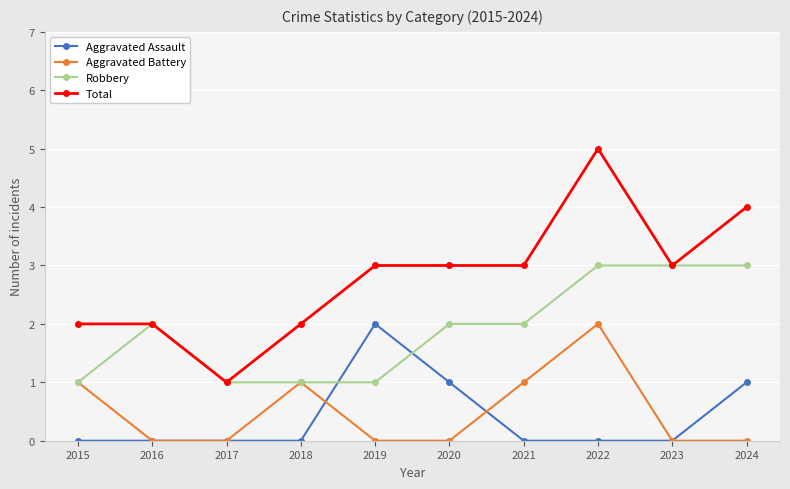

What is the highest value of the Aggravated Battery series?

2